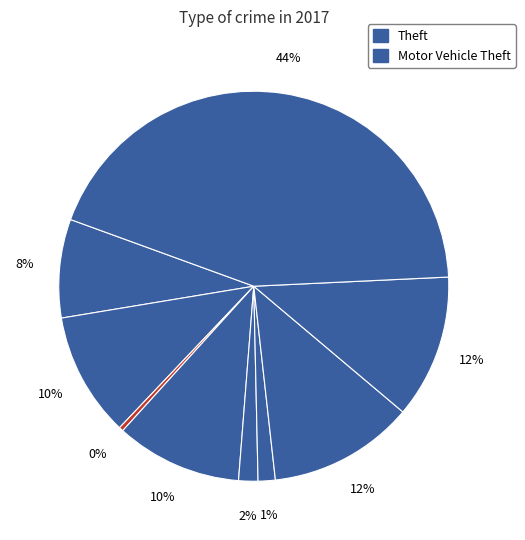

Rank the categories by value from lowest to highest.

Arson, Homicide, Criminal Sexual Assault, Aggravated Assault, Aggravated Battery, Burglary, Robbery, Motor Vehicle Theft, Theft